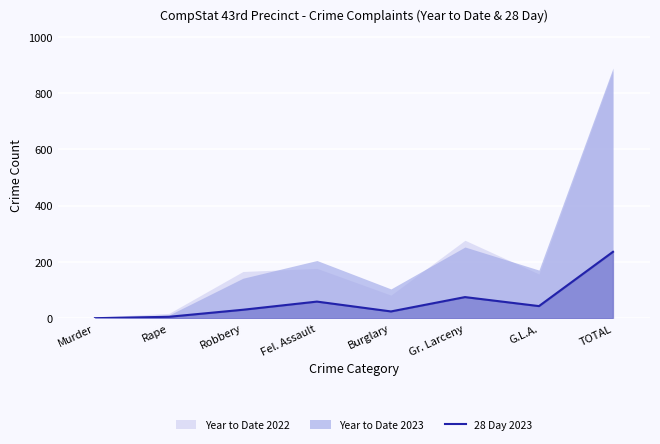

Is it true that 28 Day 2023 equals 24 at Burglary?

True